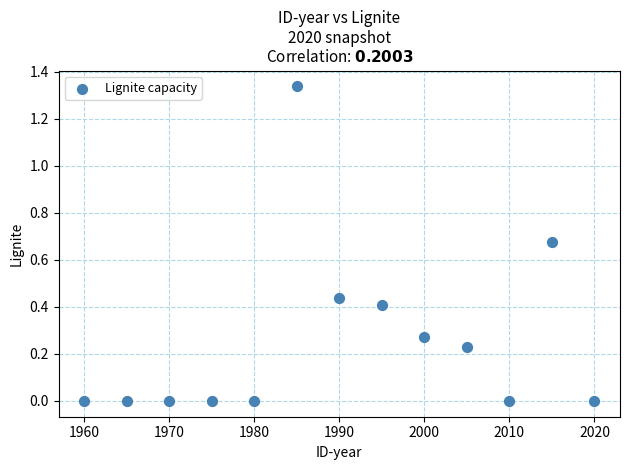

What is the range of X values (max minus min)?

60.0